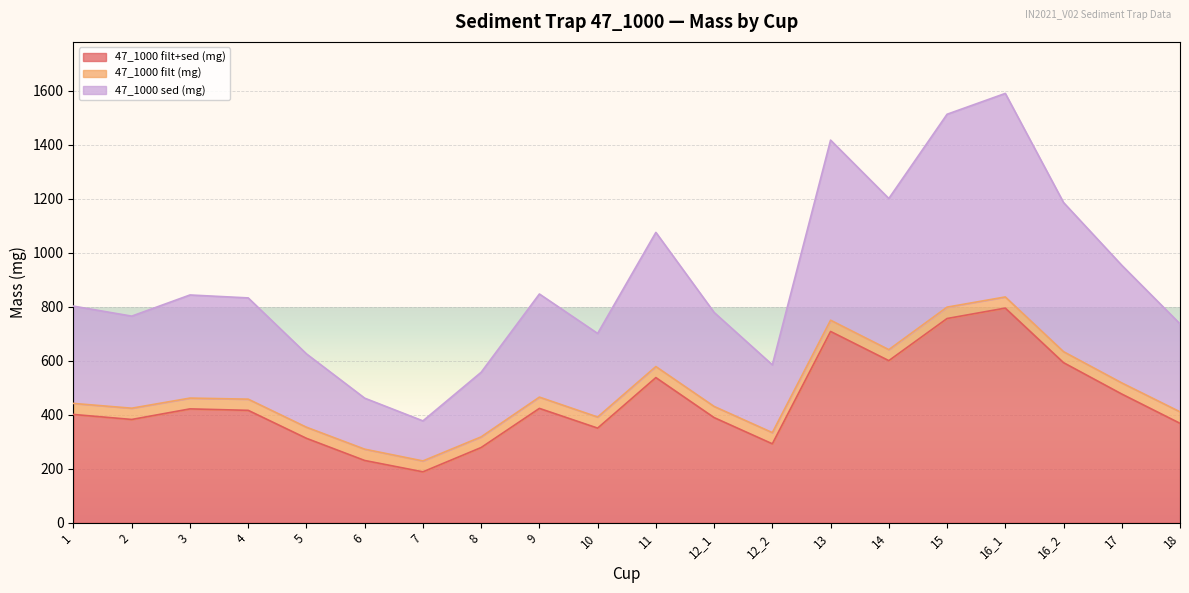

Is it true that 47_1000 sed (mg) equals 516.9 at 11?

False